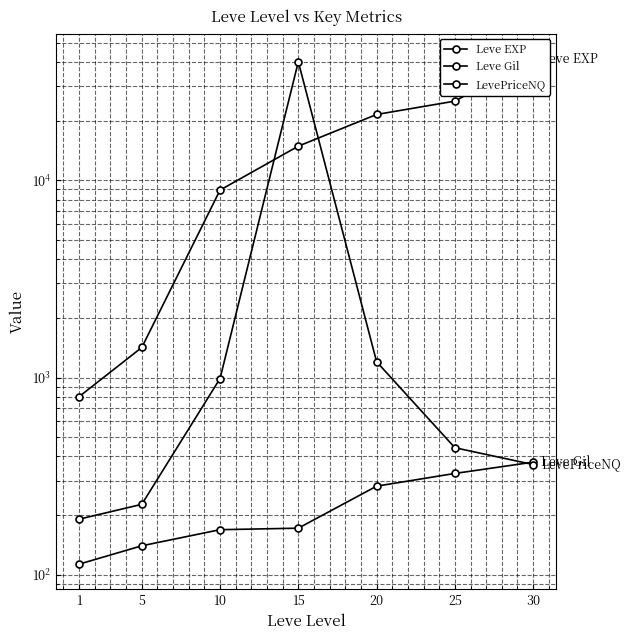

Rank the categories by Leve Gil value from highest to lowest.

30, 25, 20, 15, 10, 5, 1